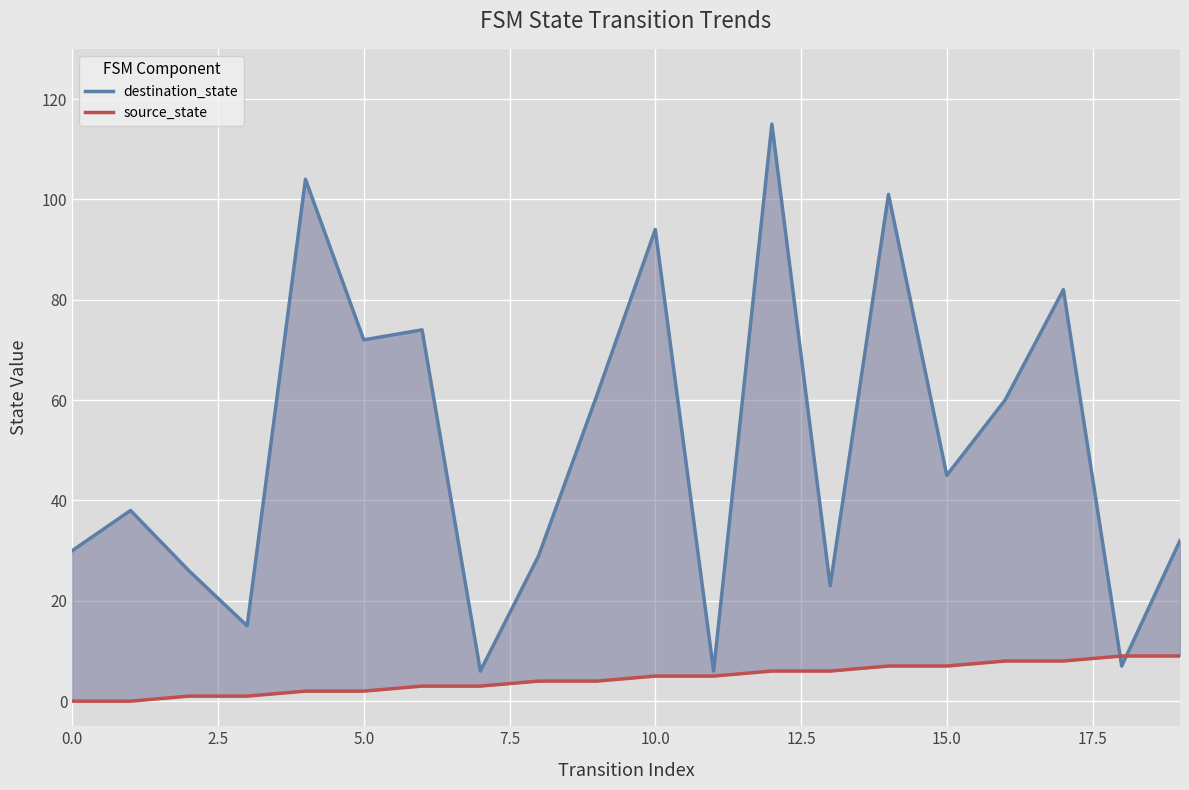

How many values in the source_state series exceed 5?

8